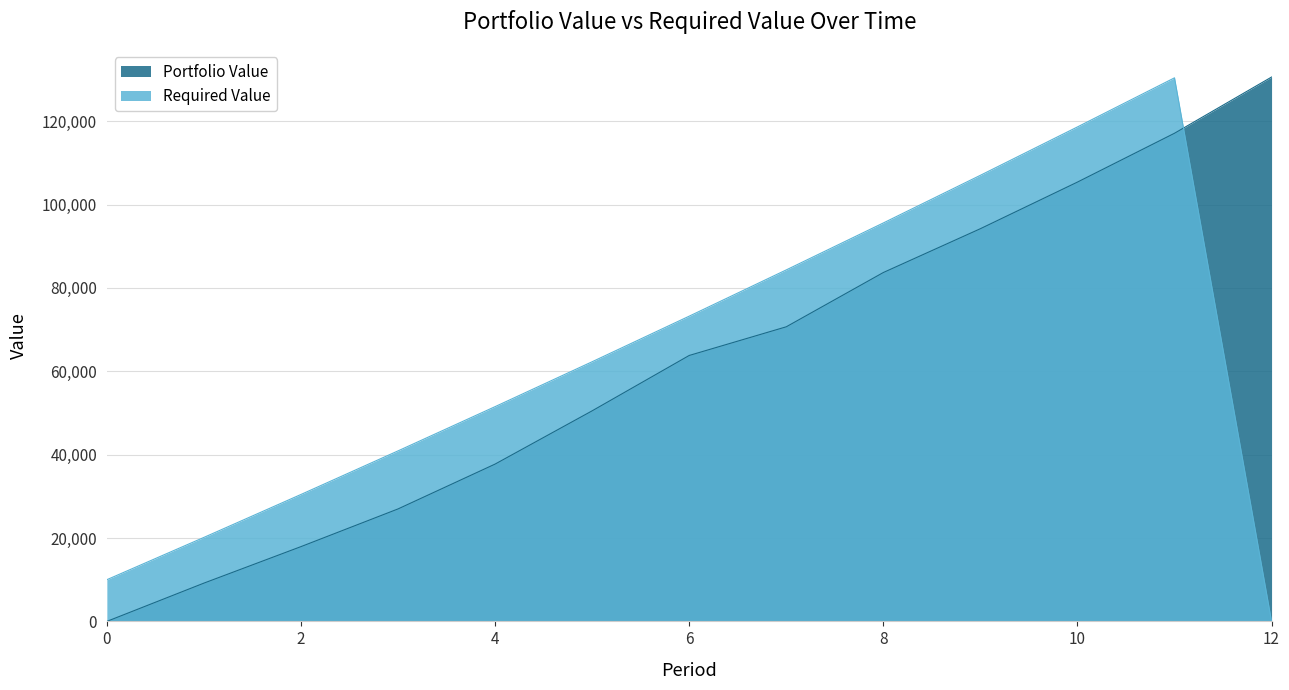

Which series has the largest total across all categories?

Required Value